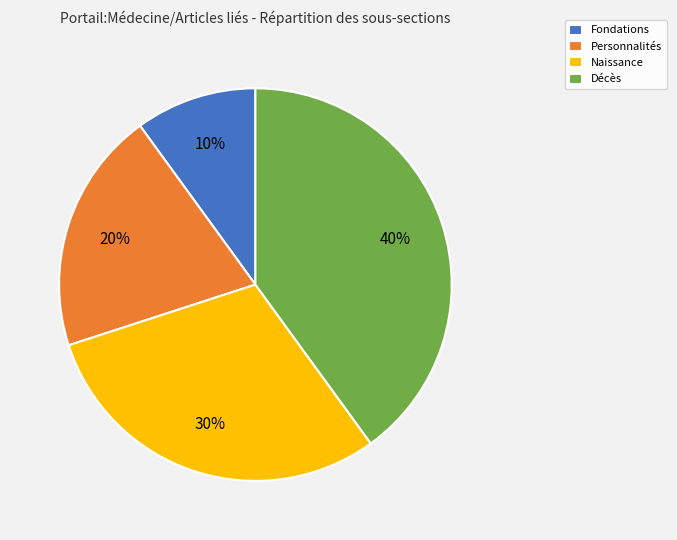

Is the sum of Fondations and Personnalités greater than half?

No